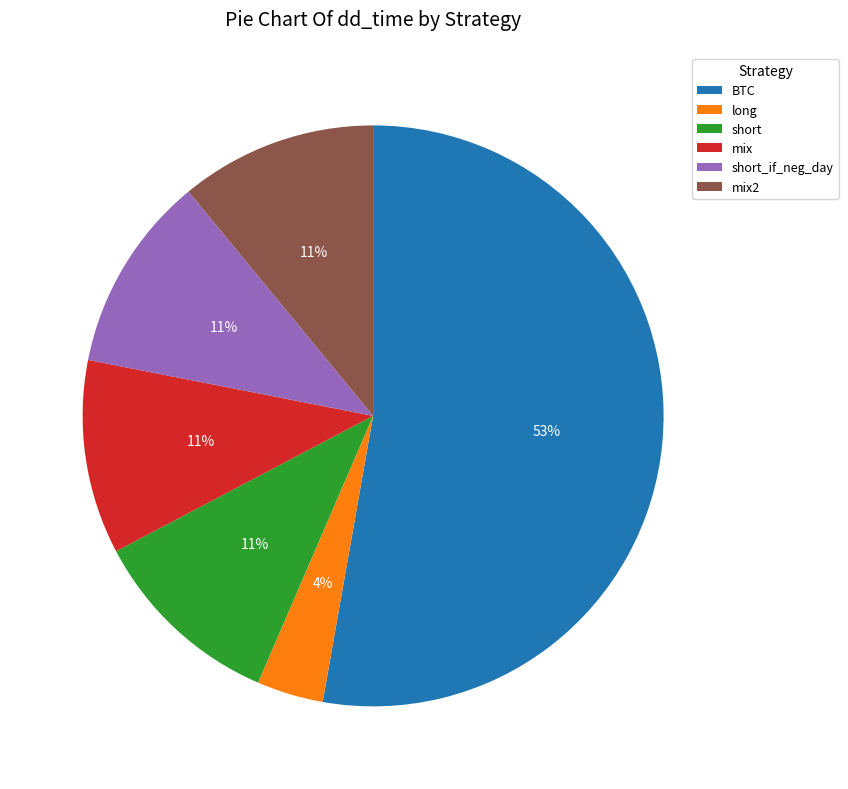

How many segments does this pie chart have?

6